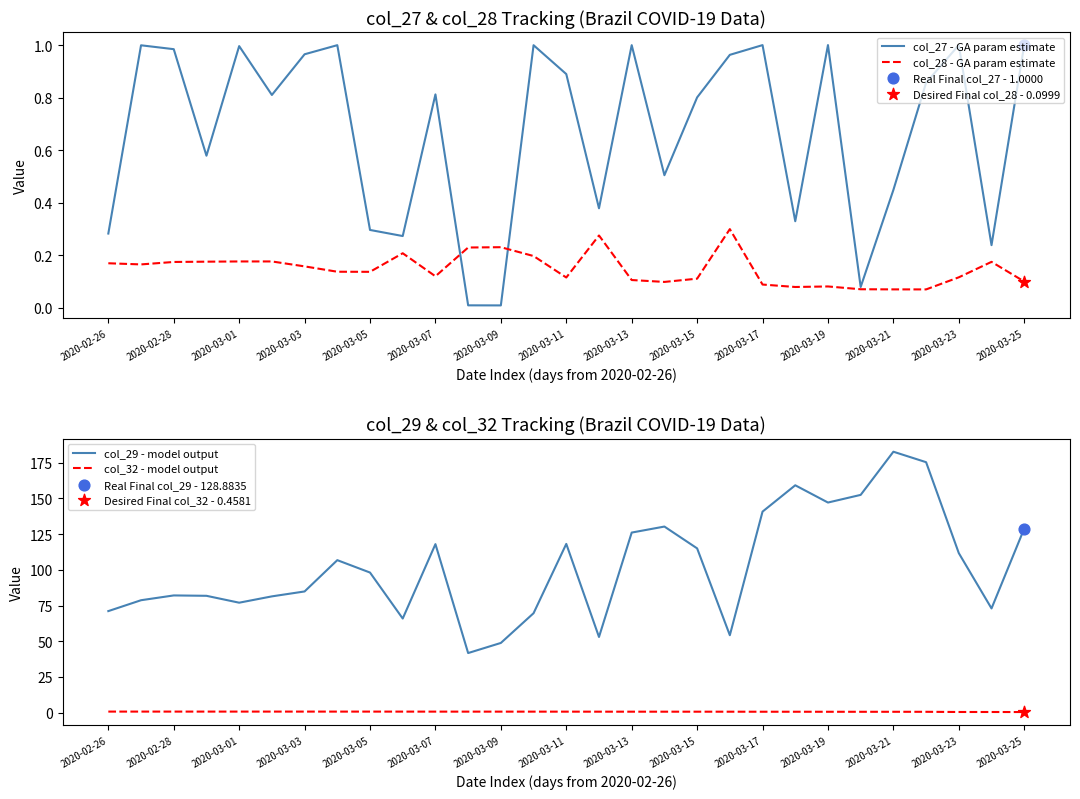

Is it true that col_27 - GA param estimate equals 0.0 at 2020-03-09?

True